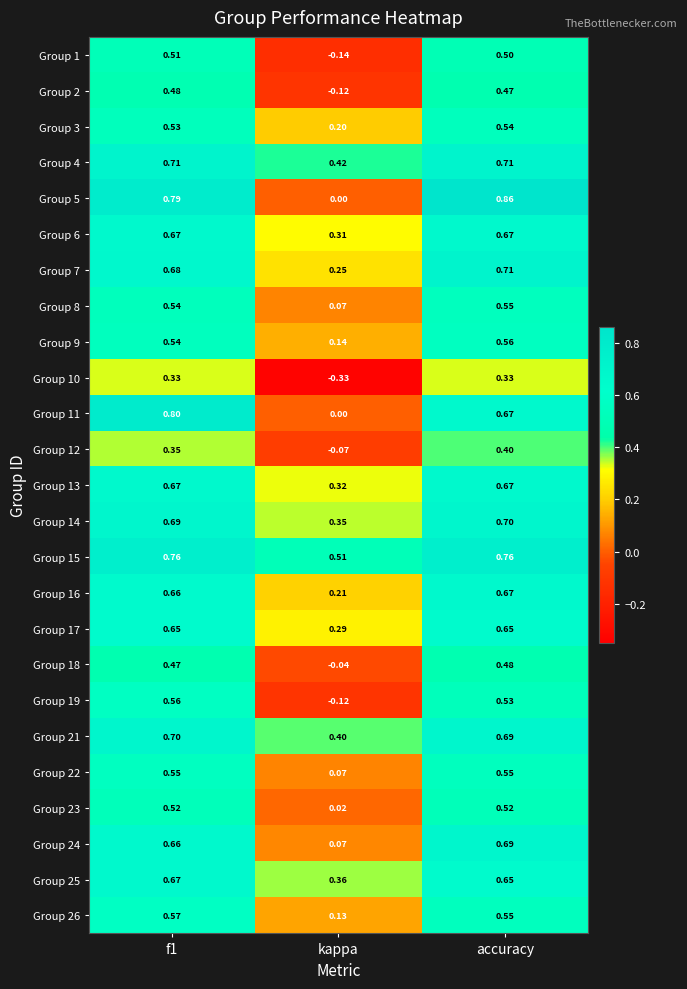

Which series has the largest total across all categories?

Group 15